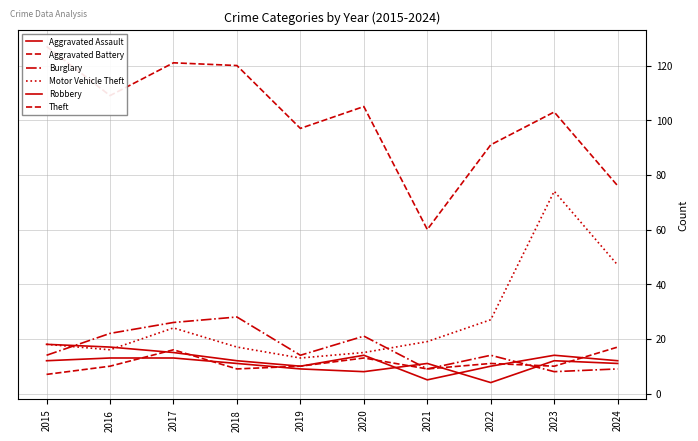

What is the sum of all Theft values?

1009